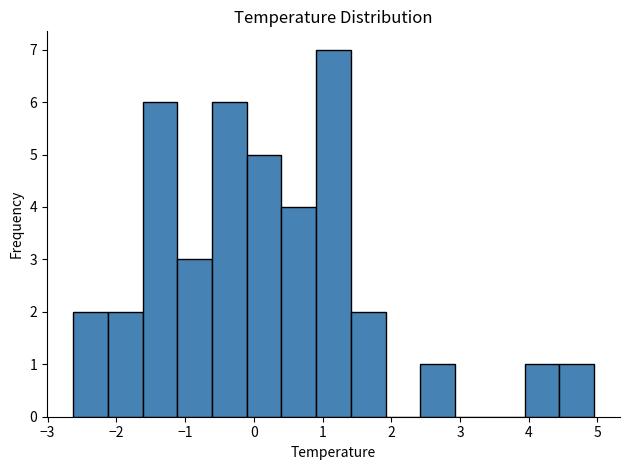

Over which range of the x-axis is the bar tallest?

0.9 to 1.4